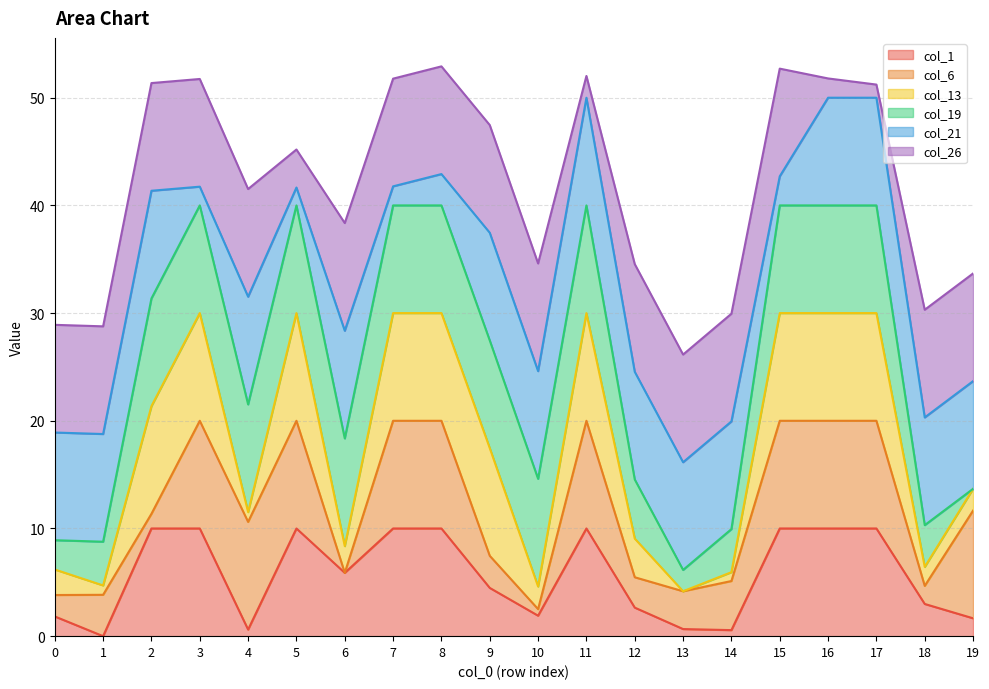

How many positive values does the col_6 series have?

19